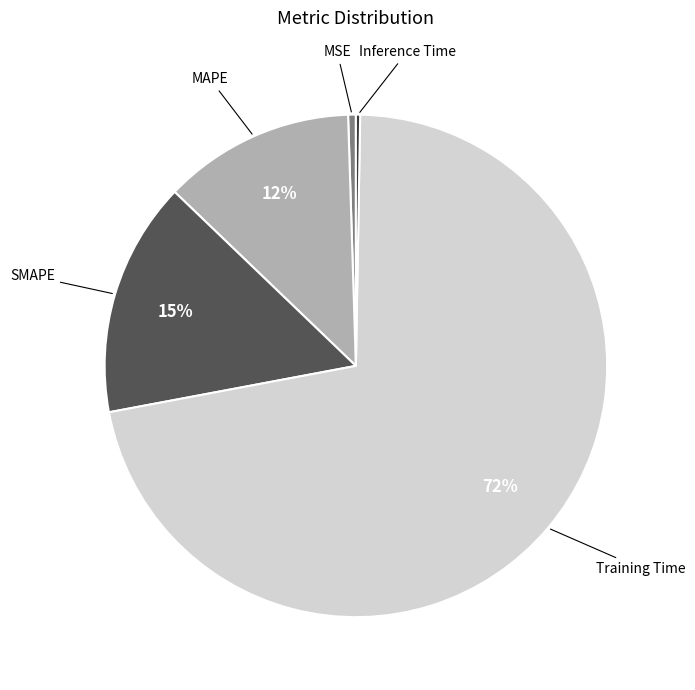

To the nearest percent, what is the average slice percentage?

20%